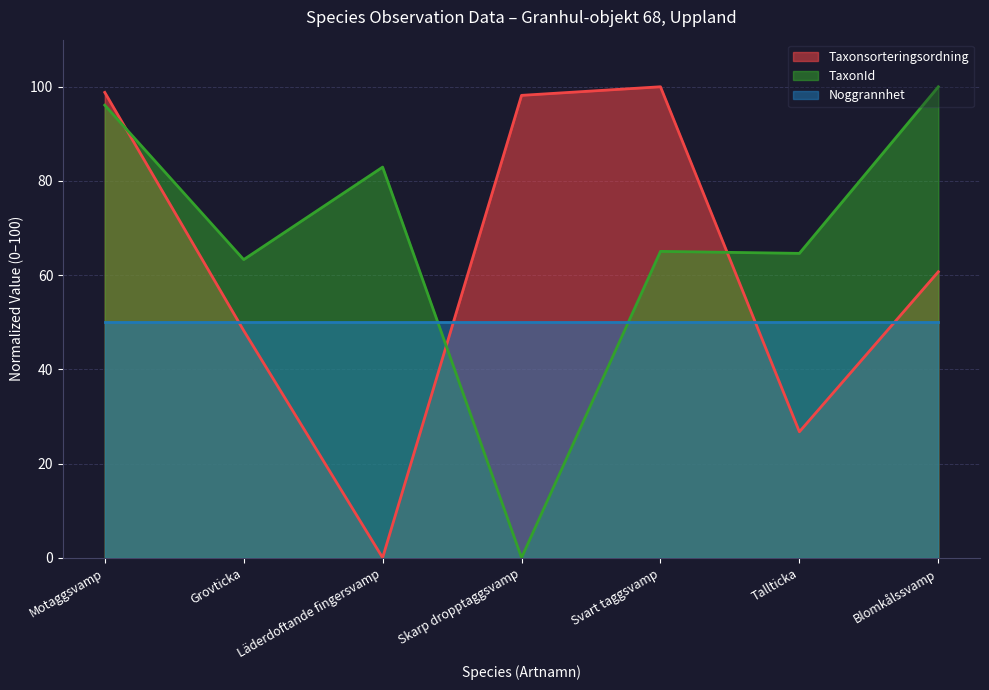

List the series in order of their overall mean, lowest first.

Noggrannhet, Taxonsorteringsordning, TaxonId